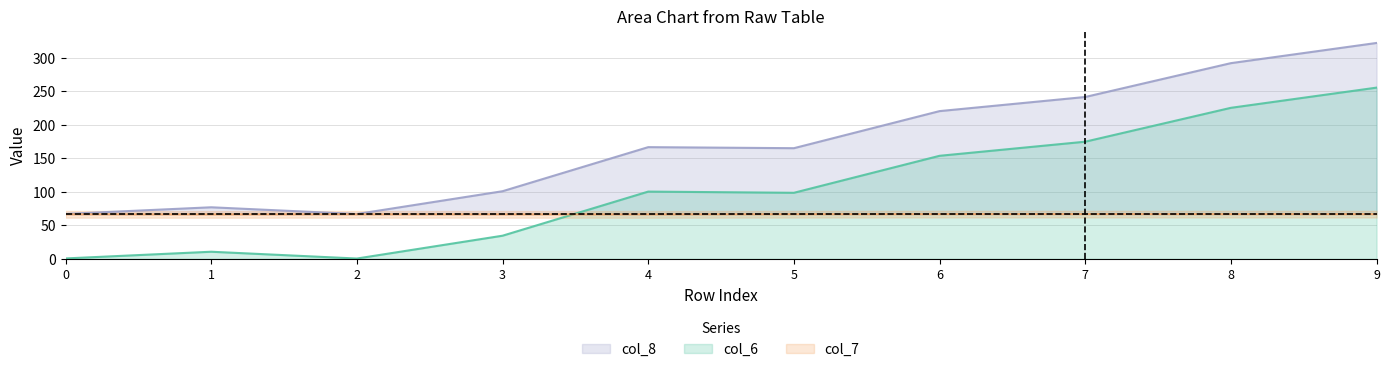

At 4, list the series in order from smallest to largest.

col_7, col_6, col_8